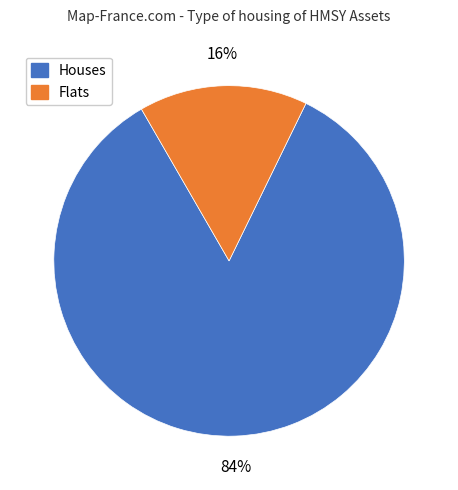

Is there any slice that represents more than half of the pie?

Yes